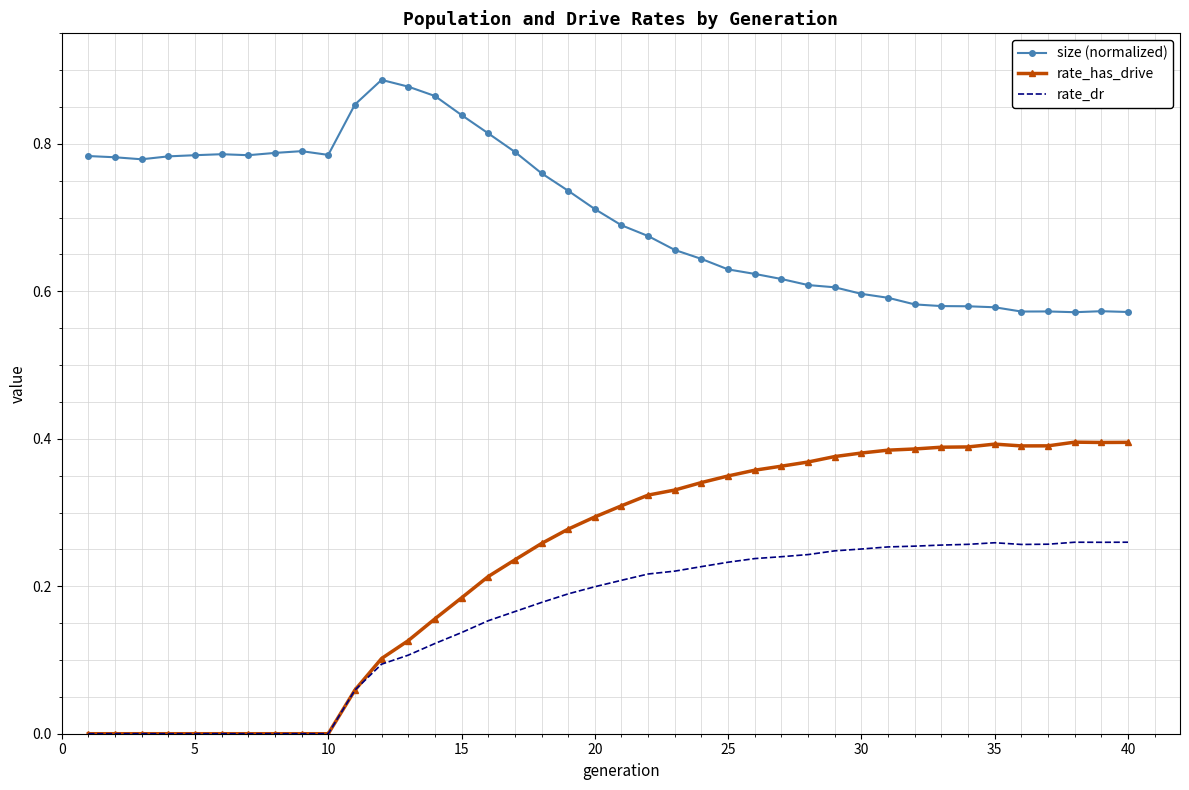

Which series has the largest total across all categories?

size (normalized)